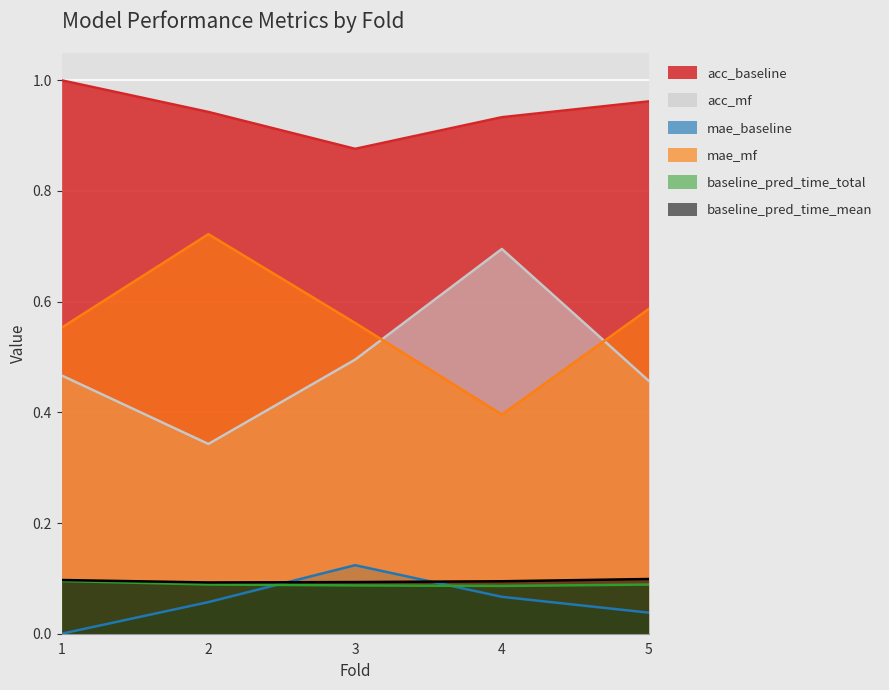

What is the greatest value displayed?

1.0